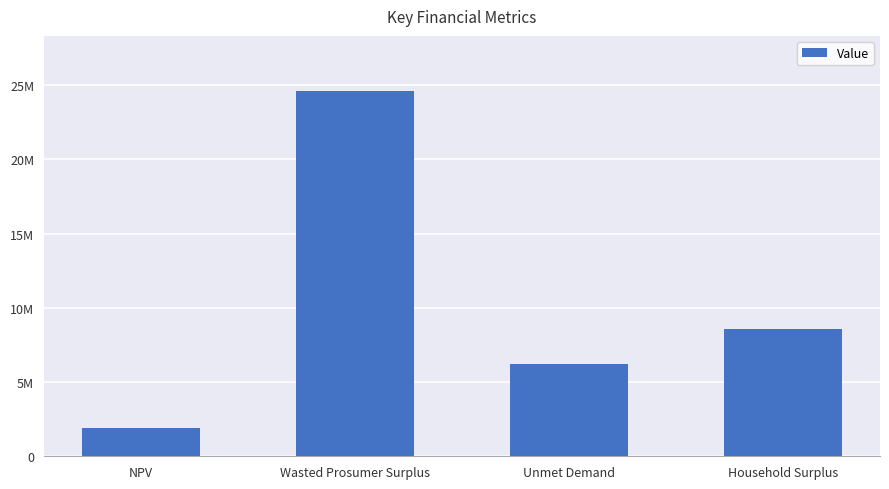

Are the bars horizontal?

No